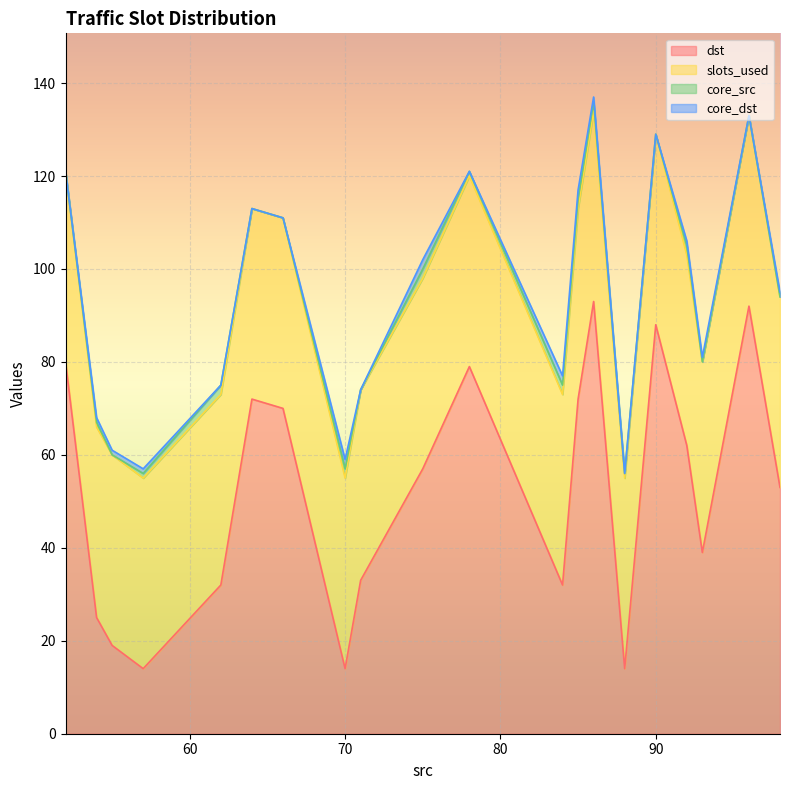

The value of dst at 57 is 5. True or false?

False